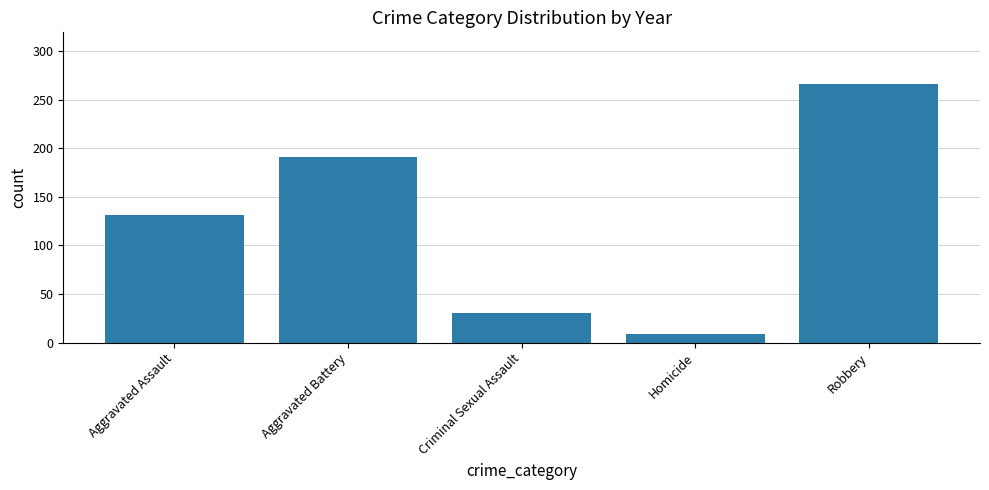

What is the label of the 1st bar from the right?

Robbery